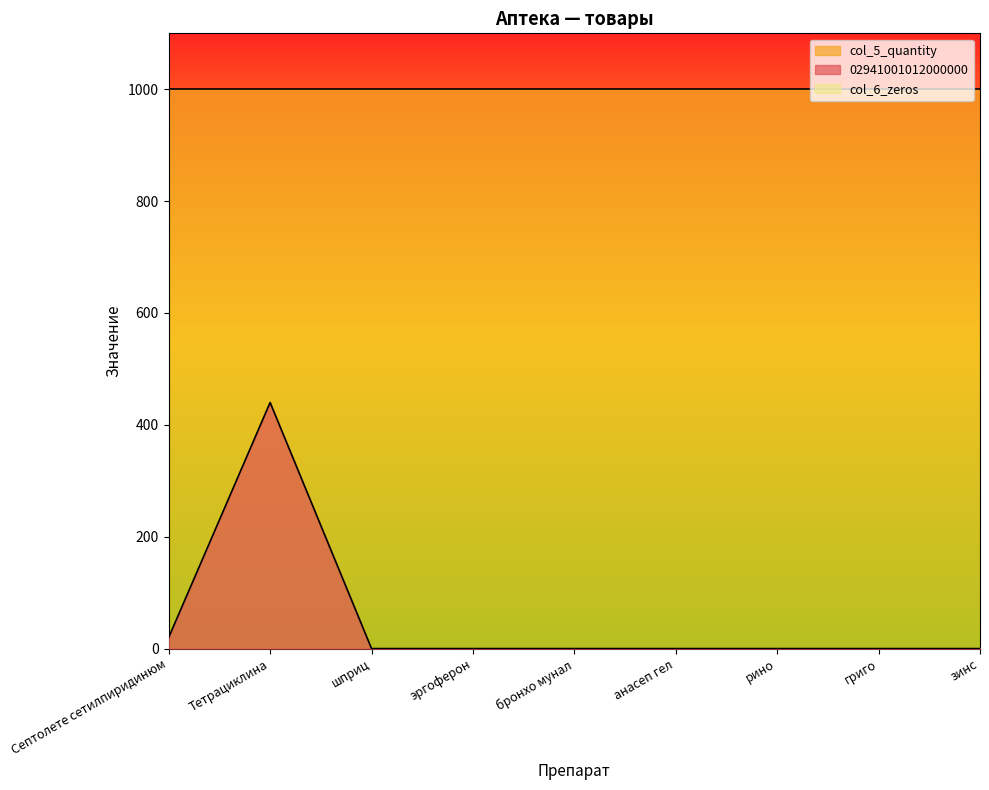

At how many categories does at least one series exceed 453?

9